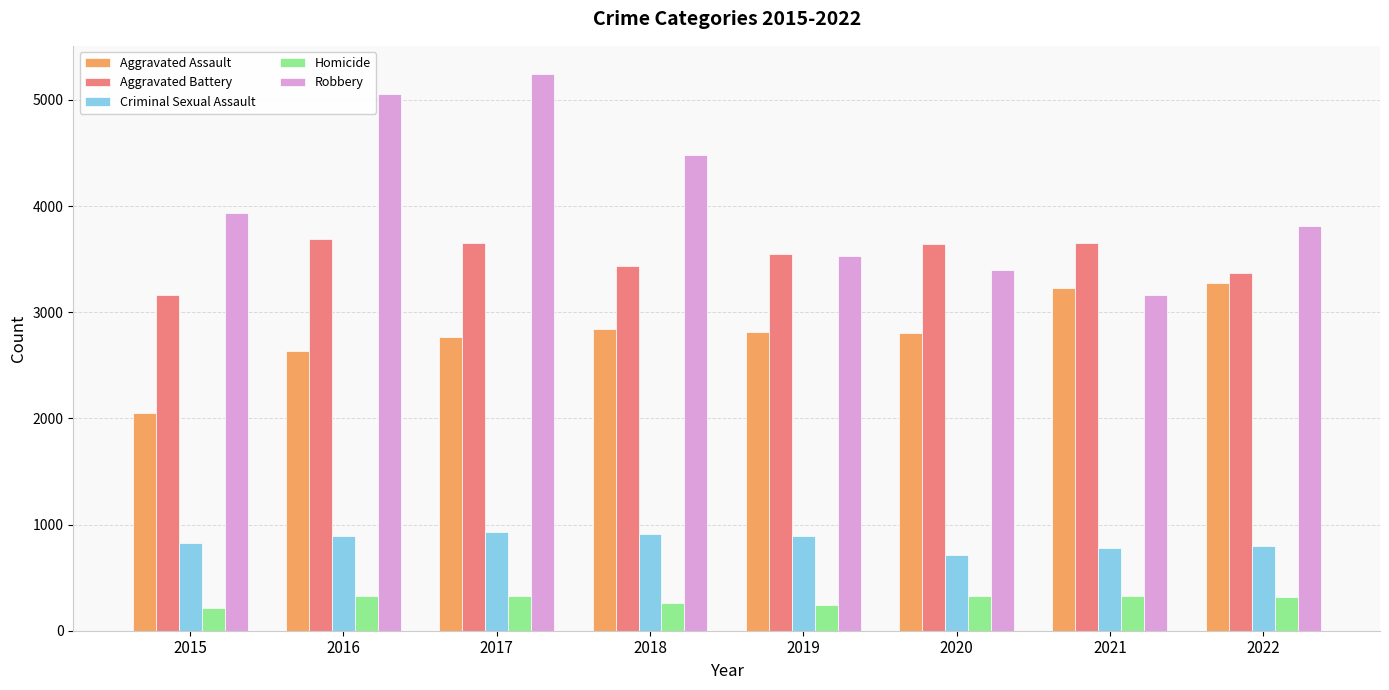

At 2017, list the series in order from largest to smallest.

Robbery, Aggravated Battery, Aggravated Assault, Criminal Sexual Assault, Homicide